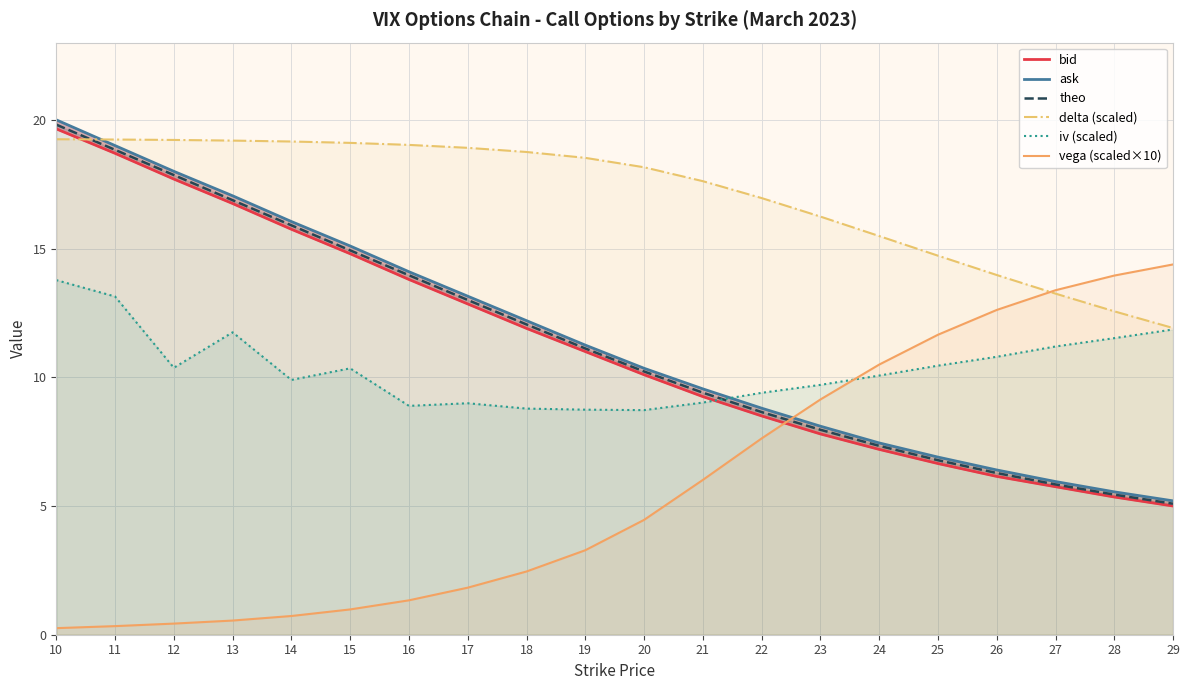

Rank the series at 12 from highest to lowest value.

delta (scaled), ask, theo, bid, iv (scaled), vega (scaled×10)